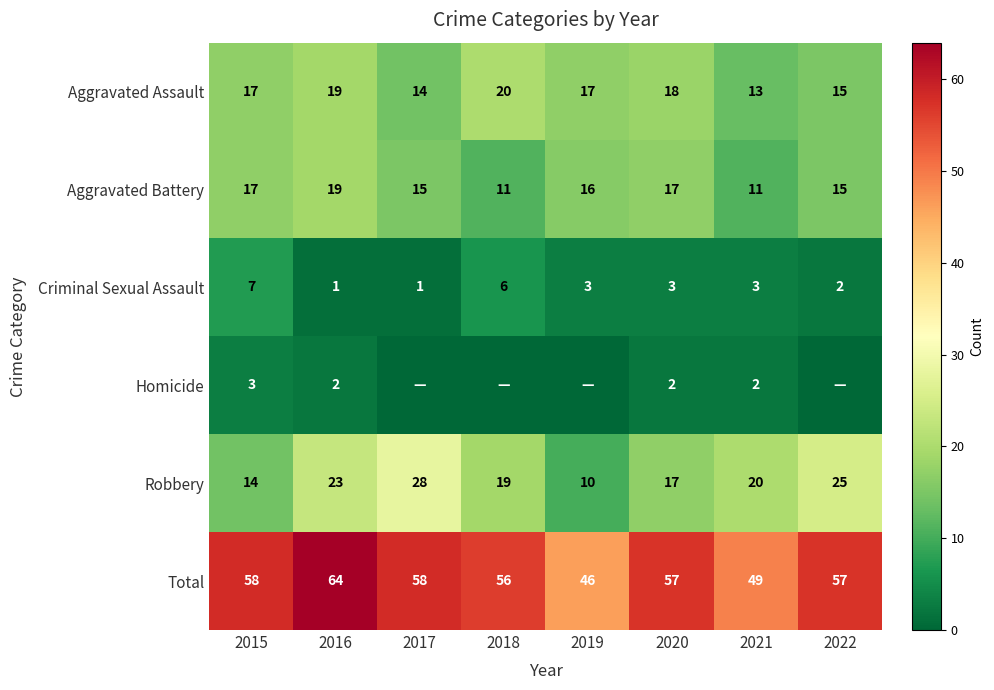

Which label corresponds to the largest value in the chart?

2016